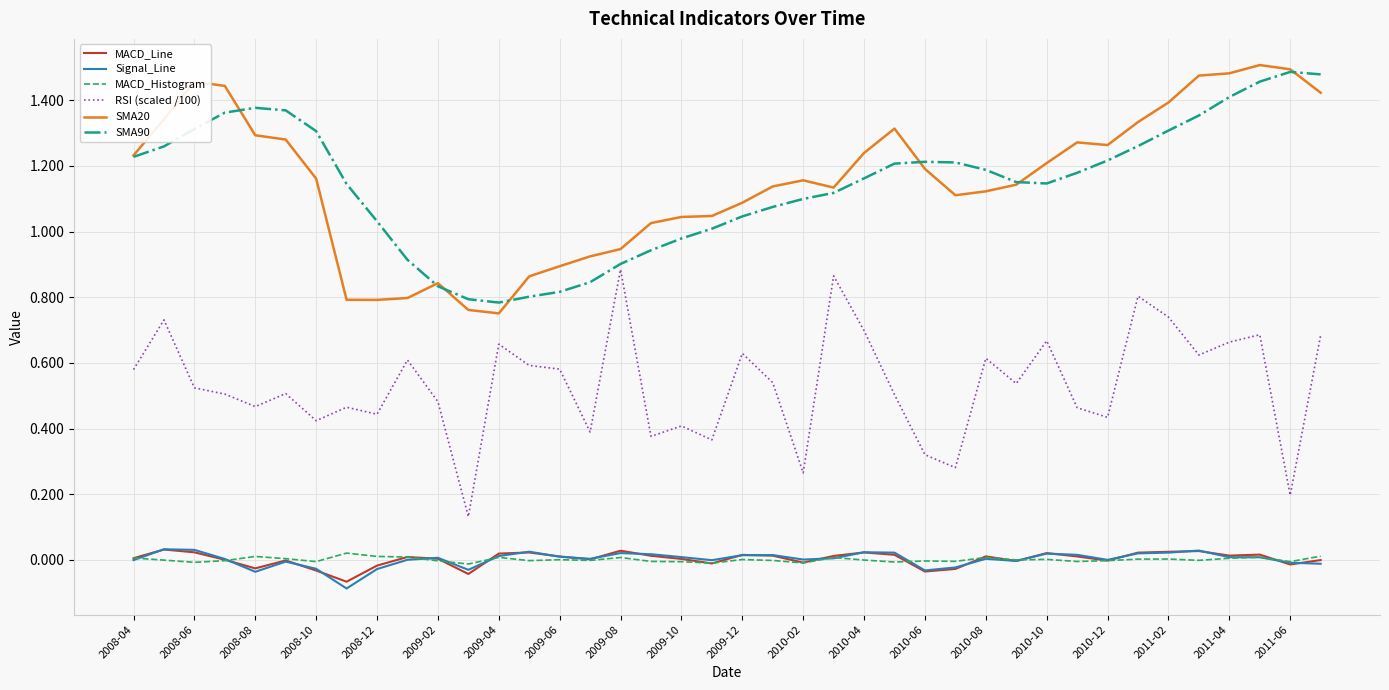

True or false: MACD_Histogram and SMA20 intersect in this chart.

False